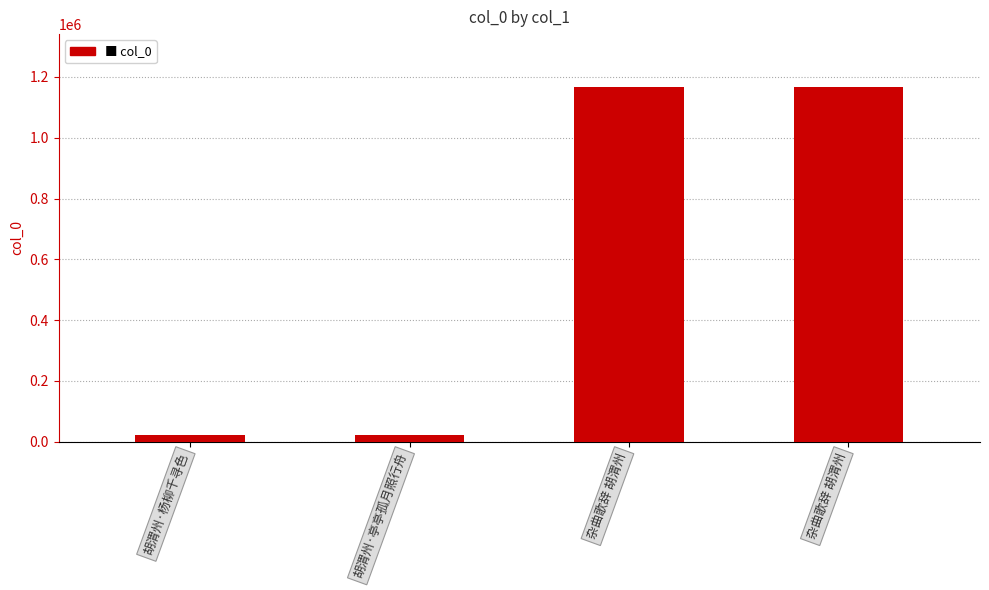

How many series are shown in this chart?

1